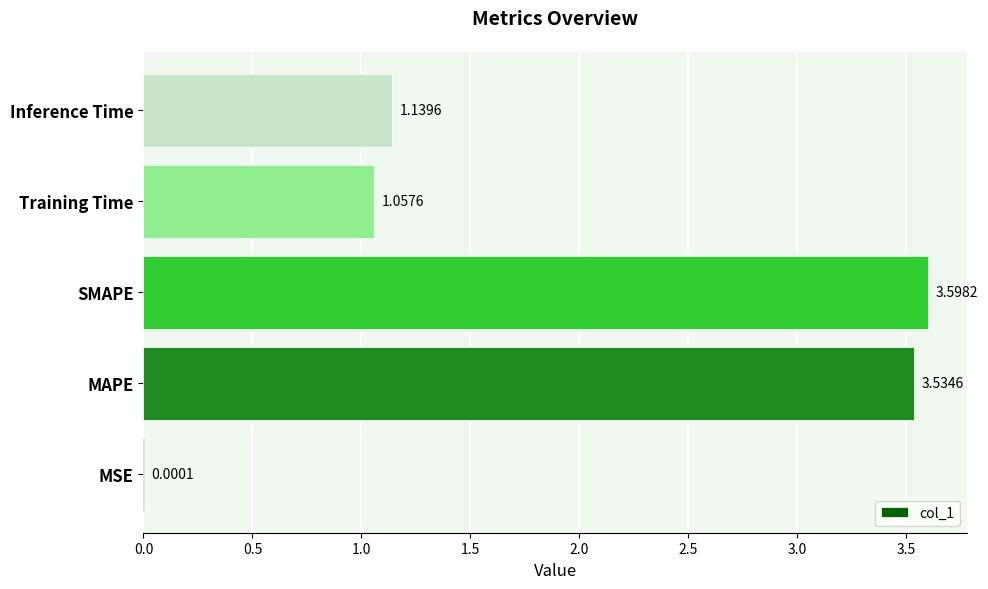

What is the sum of the values at SMAPE and MAPE?

7.1